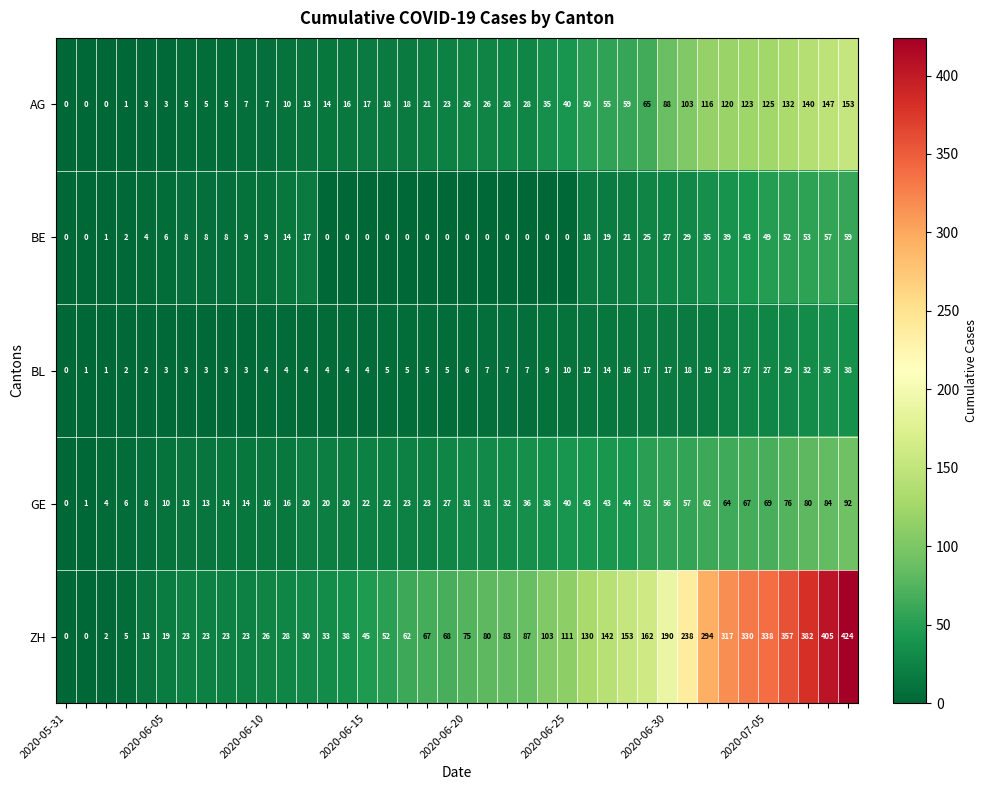

Which series has the largest range (max minus min)?

ZH